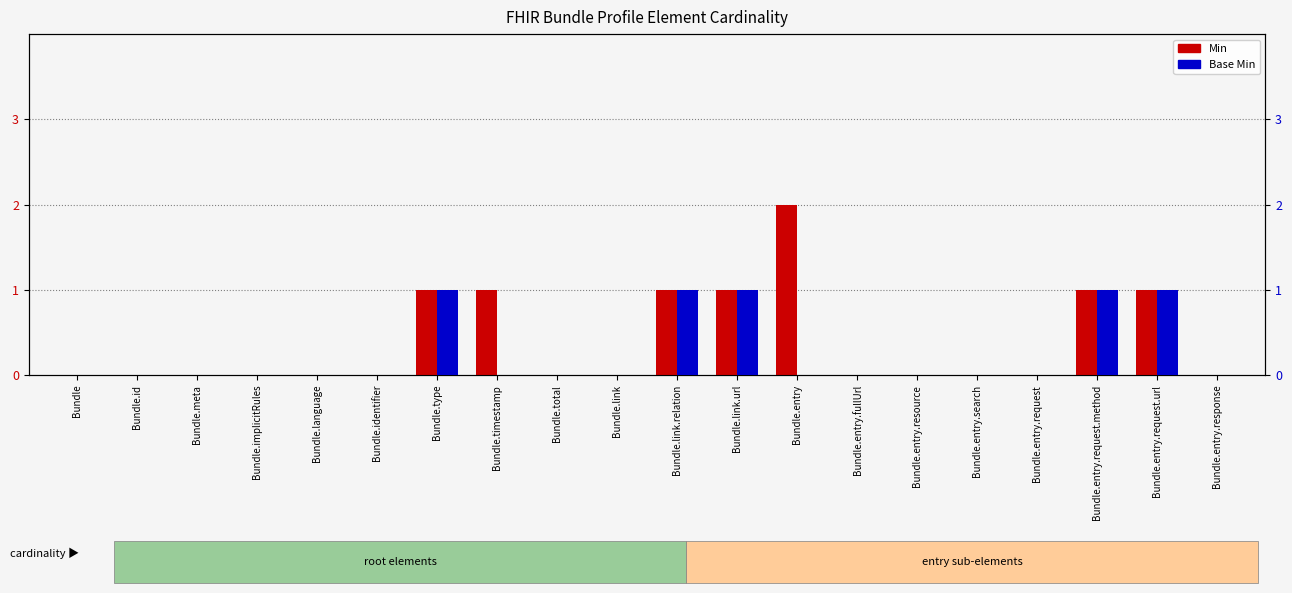

At Bundle.meta, list the series in order from smallest to largest.

Min, Base Min